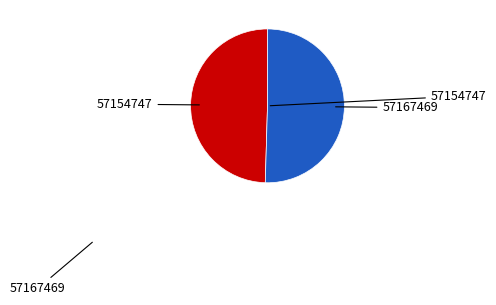

Is there any slice that represents more than half of the pie?

Yes